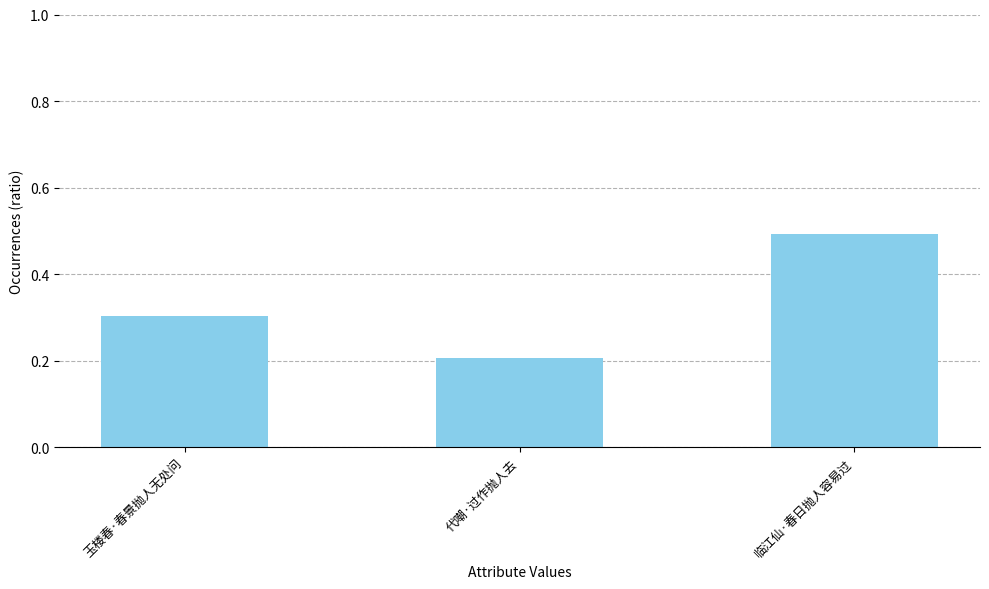

Count the values in the range 0 to 1.

3